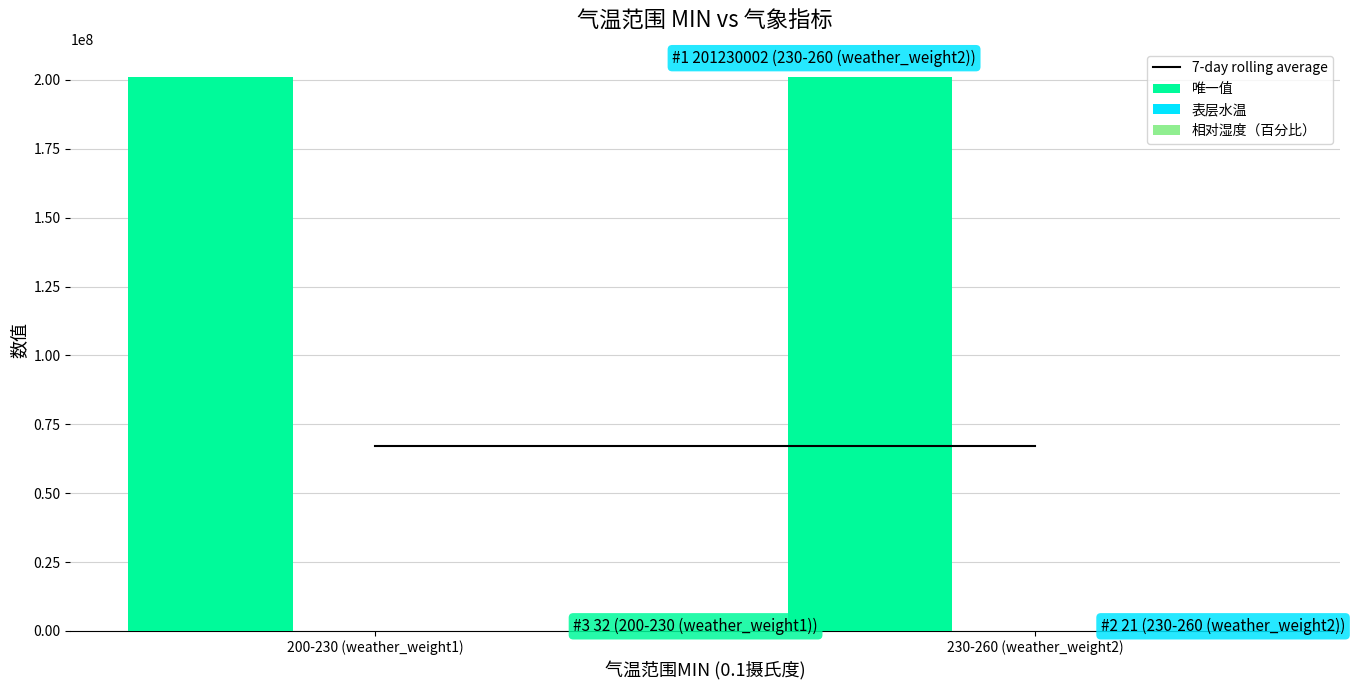

Which series has the largest total across all categories?

唯一值